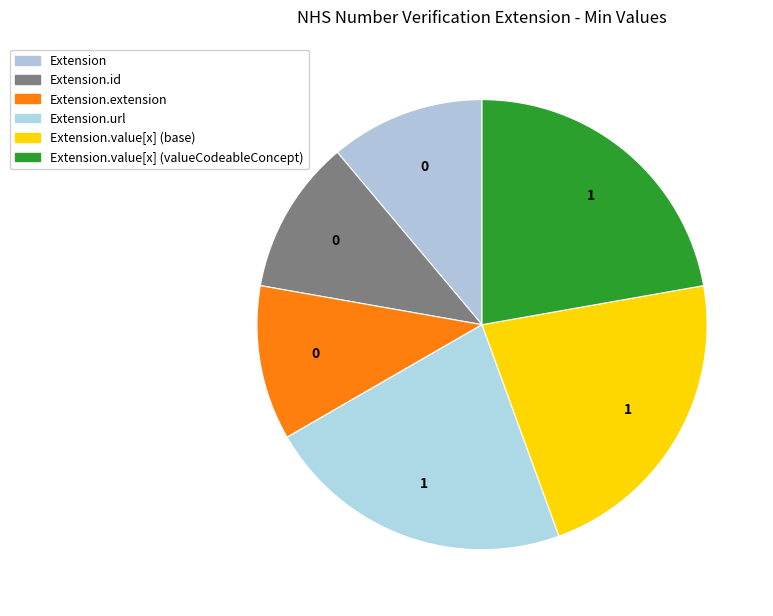

Count the number of slices in the pie.

6